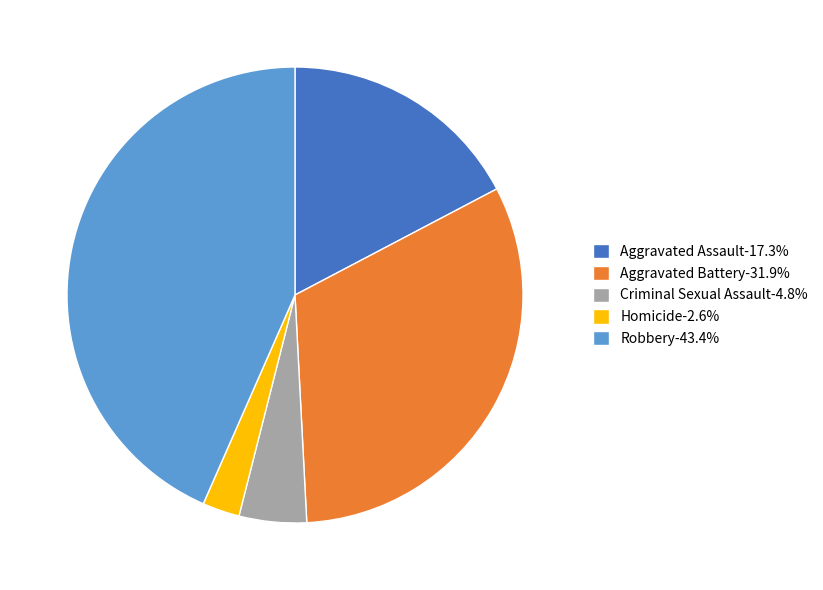

Combined, do Criminal Sexual Assault-4.8% and Homicide-2.6% account for over 50%?

No